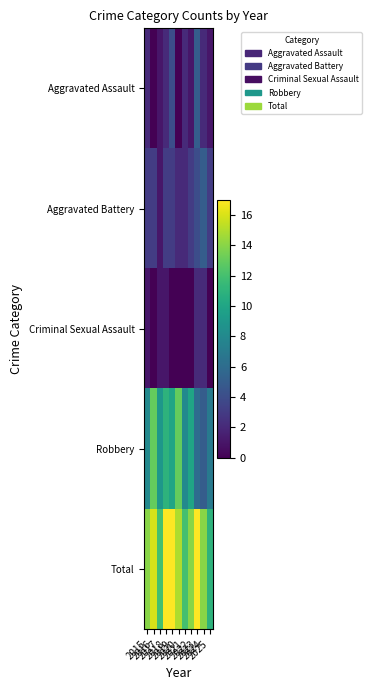

Which series has the largest total across all categories?

Total